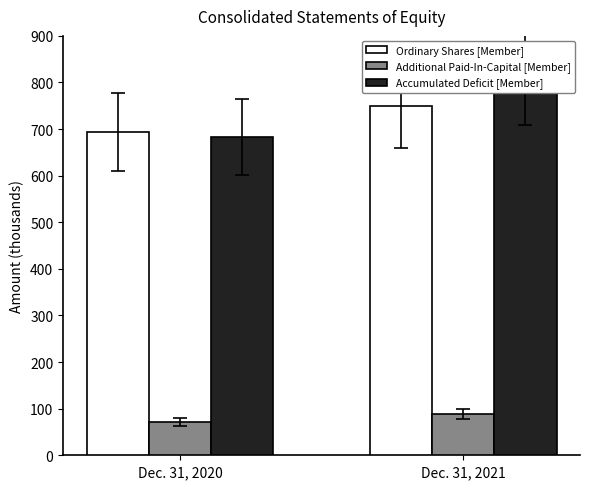

Which series has the largest total across all categories?

Accumulated Deficit [Member]